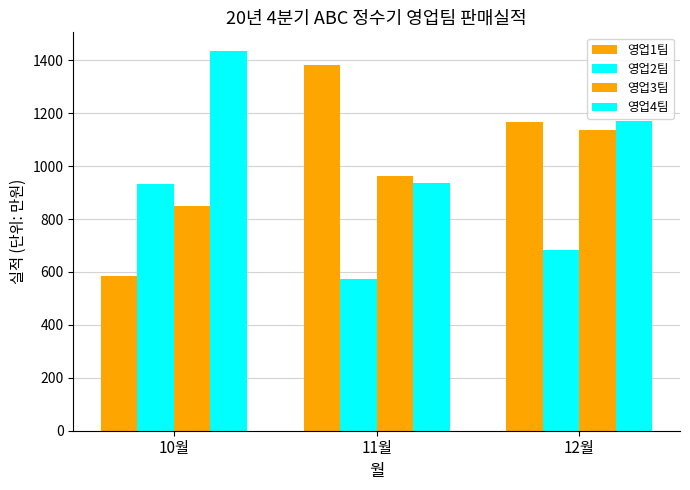

What is the difference between the maximum and minimum values in the 영업2팀 series?

361